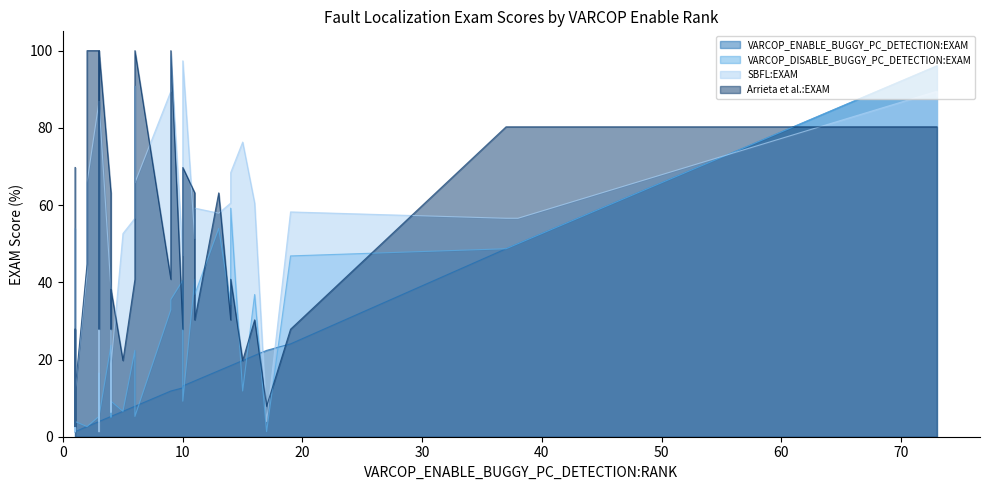

At which label does Arrieta et al.:EXAM first exceed 40?

1